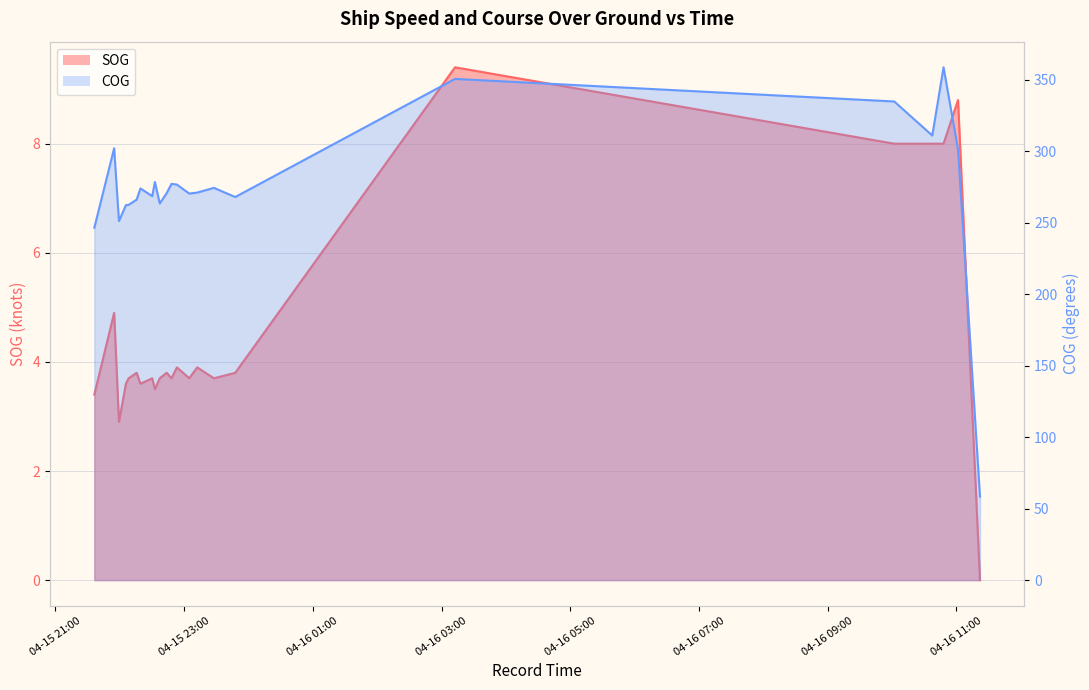

List the series in order of their peak value, lowest first.

SOG, COG